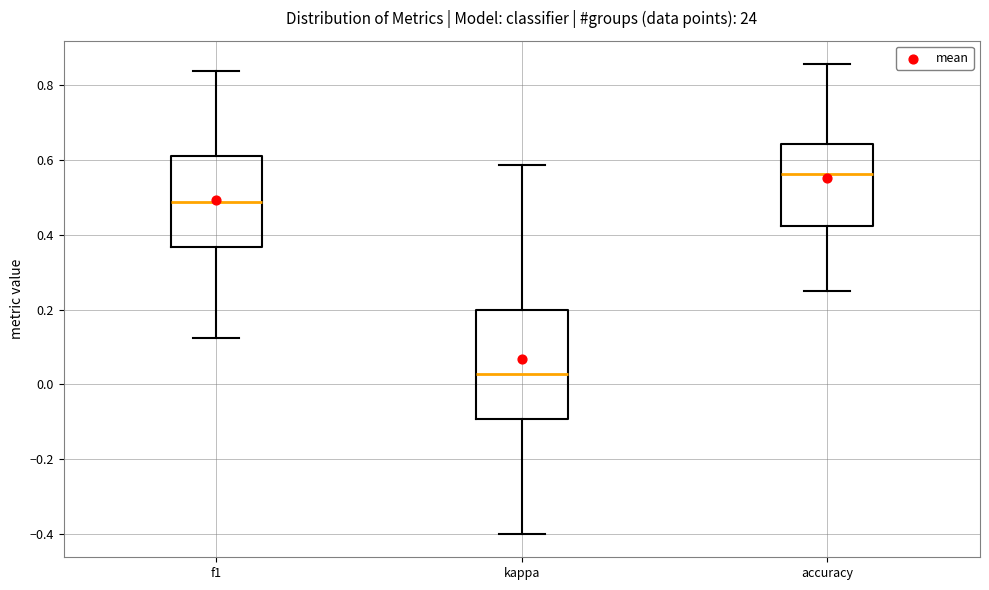

Reading left to right, transcribe this box plot: for each box, give where its median line is, the range the box spans, and where its two whiskers end, as read against the y-axis. The values are not printed on the chart, so give them approximately, as read against the axis.

f1: median 0.48, box 0.36 to 0.62, whiskers 0.12 to 0.84
kappa: median 0.02, box -0.10 to 0.20, whiskers -0.40 to 0.58
accuracy: median 0.56, box 0.42 to 0.64, whiskers 0.26 to 0.86